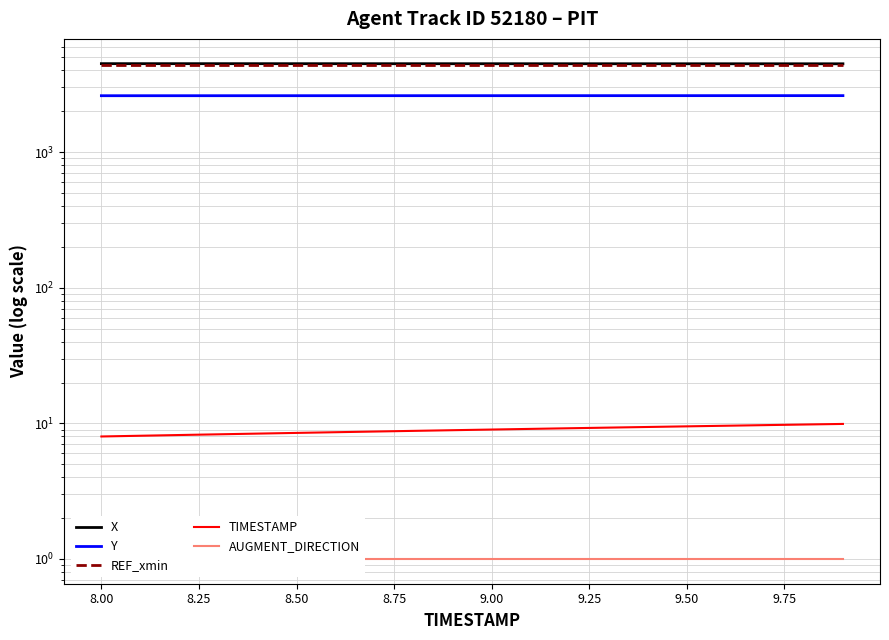

What are all the series names shown in the legend?

X, Y, REF_xmin, TIMESTAMP, AUGMENT_DIRECTION